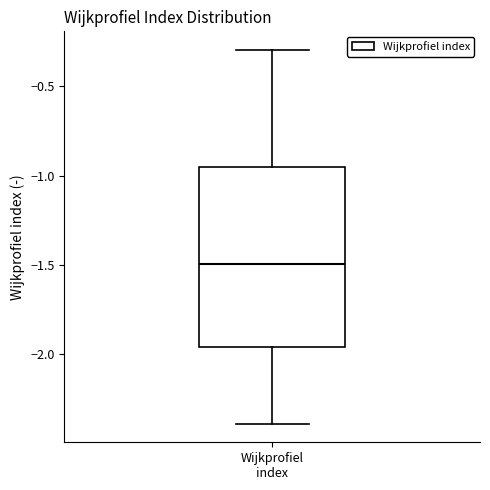

Where does the lower whisker of the box for Wijkprofiel index end on the y-axis? The values are not printed on the chart, so give them approximately, as read against the axis.

-2.40